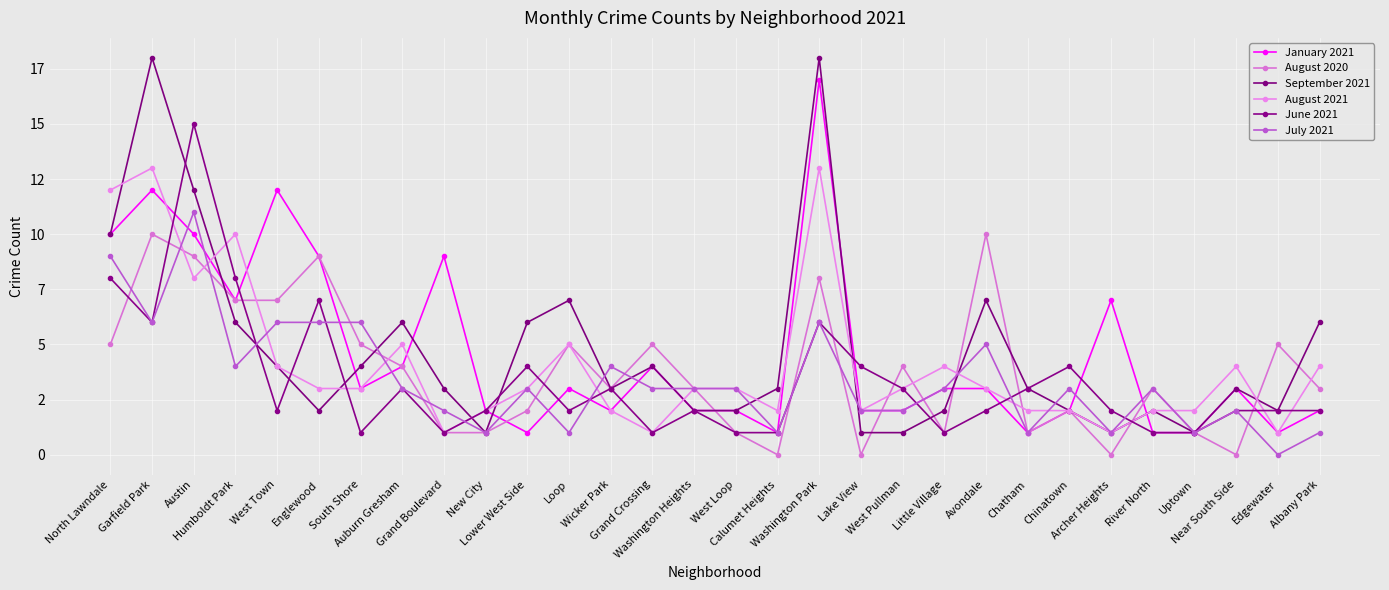

What is the difference between the highest and lowest values at West Loop?

2